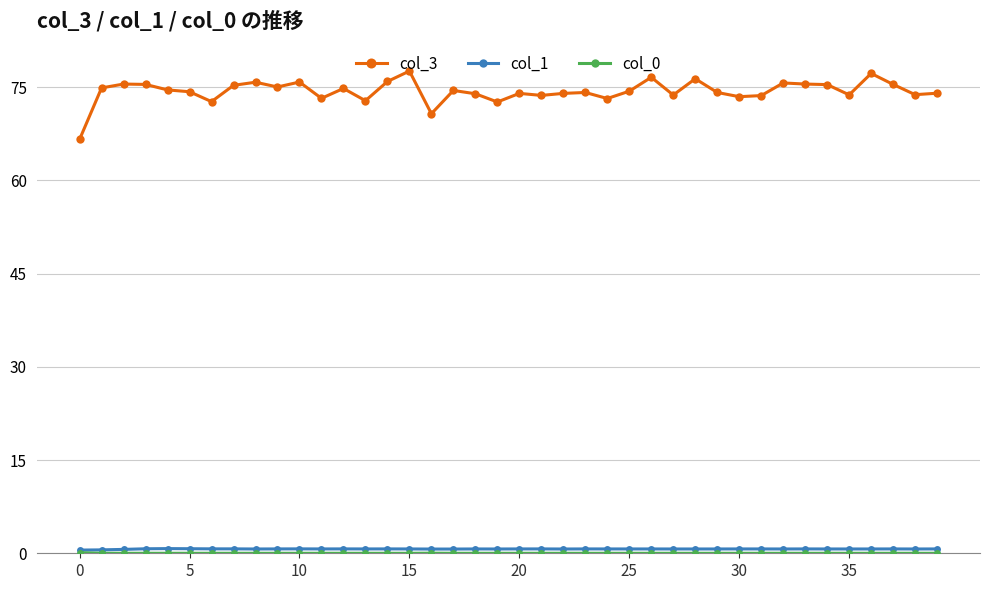

At how many categories does at least one series exceed 54?

40